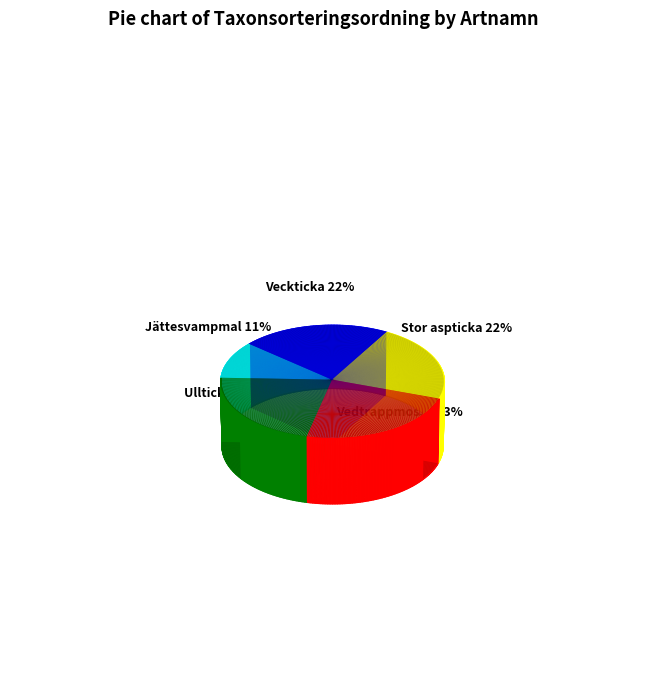

Is it true that Vedtrappmossa is 14% of the pie?

False